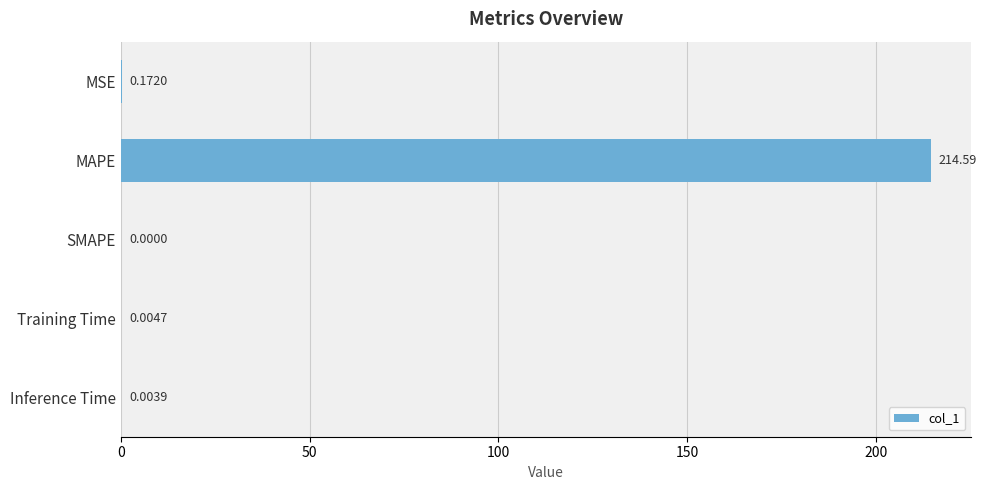

What is the sum of all values?

214.8